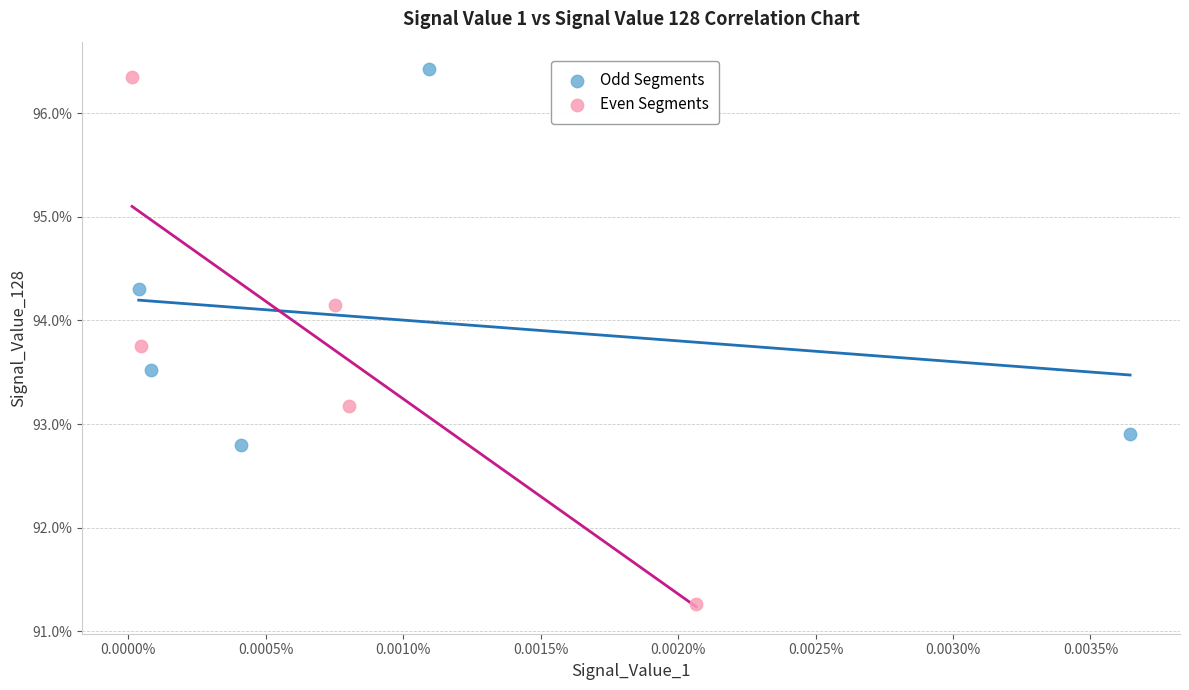

Which series reaches the maximum Y coordinate?

Odd Segments